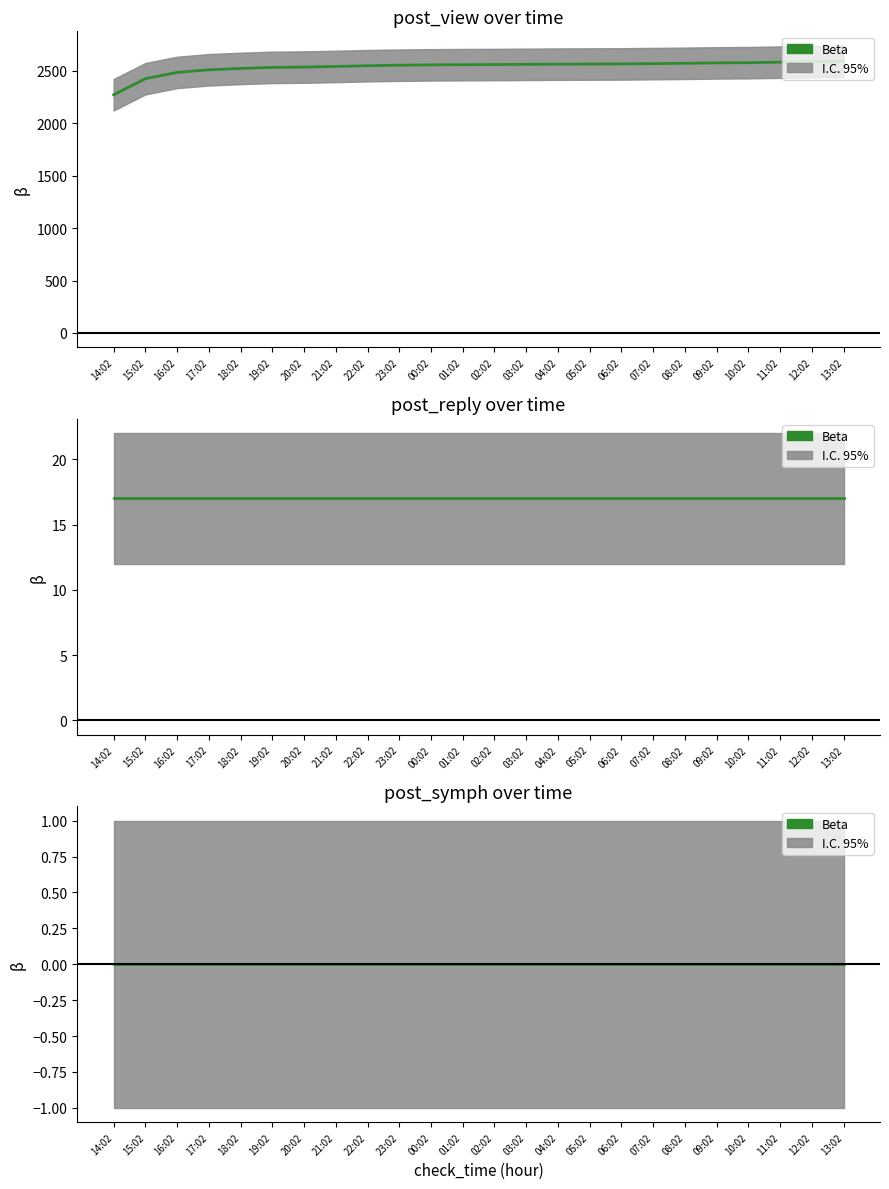

Is the value of post_reply at 22:02 greater than the value of post_symph at 05:02?

Yes